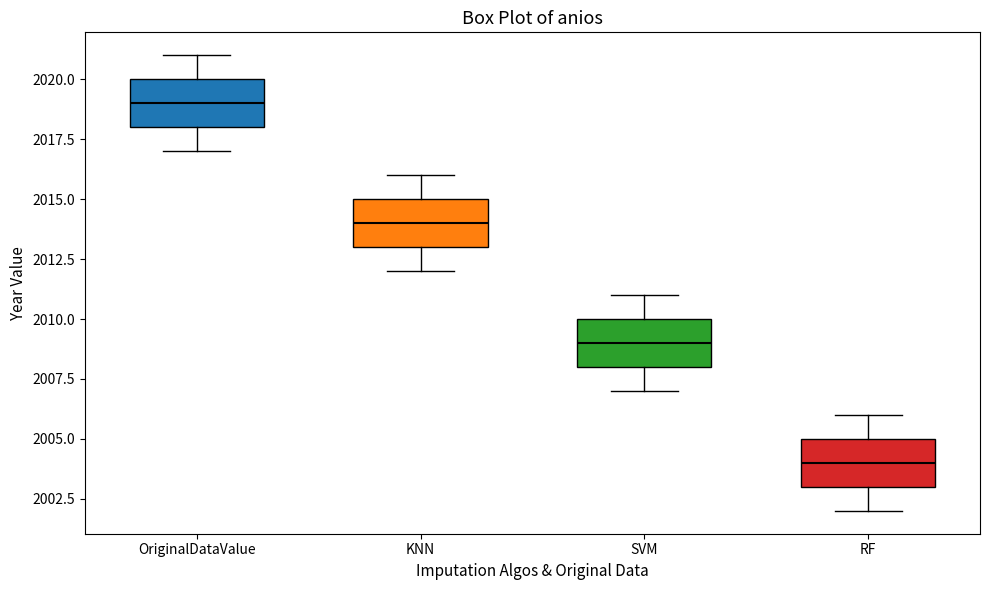

Which box has the highest median line?

OriginalDataValue